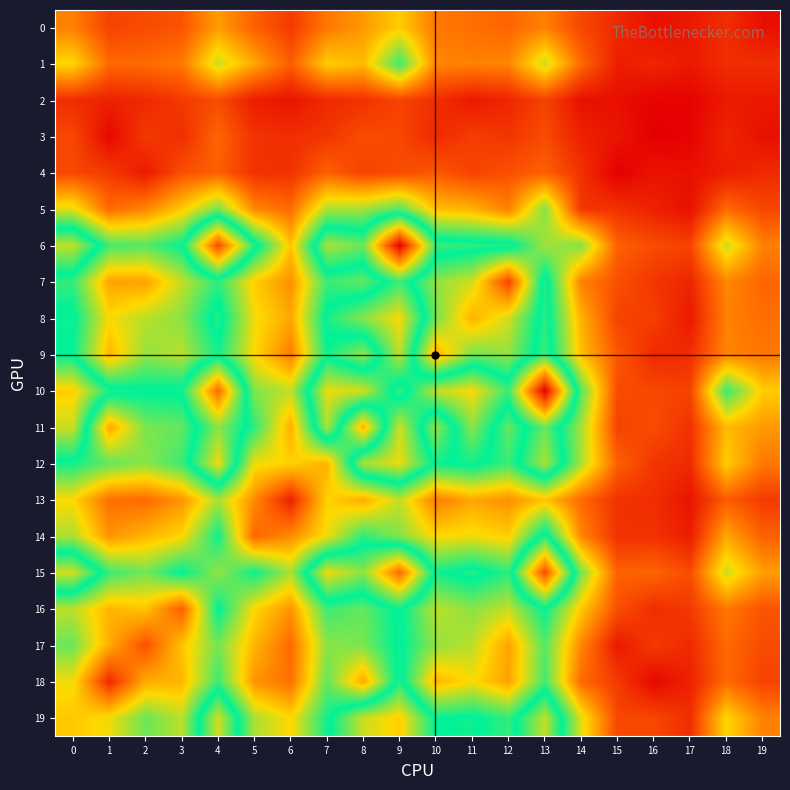

Reading left to right, extract all data points from this chart.

19: 0=45	1=50	2=67	3=57	4=107	5=59	6=48	7=78	8=106	9=115	10=80	11=82	12=74	13=105	14=52	15=17	16=17	17=11	18=48	19=30
18: 0=50	1=10	2=39	3=41	4=73	5=34	6=26	7=68	8=38	9=84	10=41	11=49	12=37	13=72	14=25	15=14	16=2	17=8	18=25	19=16
17: 0=67	1=39	2=19	3=44	4=66	5=41	6=25	7=63	8=65	9=82	10=62	11=57	12=37	13=70	14=31	15=6	16=14	17=10	18=25	19=18
16: 0=57	1=41	2=44	3=22	4=81	5=48	6=34	7=73	8=68	9=82	10=57	11=63	12=56	13=80	14=45	15=19	16=11	17=14	18=28	19=20
15: 0=107	1=73	2=66	3=81	4=62	5=79	6=59	7=111	8=98	9=136	10=78	11=85	12=75	13=143	14=66	15=23	16=24	17=18	18=55	19=36
14: 0=59	1=34	2=41	3=48	4=79	5=24	6=32	7=50	8=75	9=64	10=48	11=50	12=46	13=85	14=31	15=12	16=12	17=7	18=38	19=23
13: 0=48	1=26	2=25	3=34	4=59	5=32	6=8	7=47	8=39	9=56	10=29	11=38	12=33	13=44	14=25	15=12	16=11	17=5	18=22	19=14
12: 0=78	1=68	2=63	3=73	4=111	5=50	6=47	7=40	8=102	9=110	10=79	11=83	12=73	13=102	14=59	15=23	16=13	17=10	18=46	19=28
11: 0=106	1=38	2=65	3=68	4=98	5=75	6=39	7=102	8=40	9=107	10=62	11=98	12=68	13=94	14=60	15=16	16=18	17=12	18=42	19=35
10: 0=115	1=84	2=82	3=82	4=136	5=64	6=56	7=110	8=107	9=73	10=105	11=112	12=88	13=161	14=70	15=18	16=17	17=16	18=73	19=46
9: 0=80	1=41	2=62	3=57	4=78	5=48	6=29	7=79	8=62	9=105	10=39	11=66	12=62	13=88	14=43	15=21	16=10	17=11	18=31	19=28
8: 0=82	1=49	2=57	3=63	4=85	5=50	6=38	7=83	8=98	9=112	10=66	11=40	12=54	13=86	14=40	15=16	16=15	17=6	18=30	19=26
7: 0=74	1=37	2=37	3=56	4=75	5=46	6=33	7=73	8=68	9=88	10=62	11=54	12=16	13=85	14=30	15=19	16=13	17=9	18=31	19=24
6: 0=105	1=72	2=70	3=80	4=143	5=85	6=44	7=102	8=94	9=161	10=88	11=86	12=85	13=60	14=64	15=23	16=18	17=16	18=55	19=30
5: 0=52	1=25	2=31	3=45	4=66	5=31	6=25	7=59	8=60	9=70	10=43	11=40	12=30	13=64	14=13	15=12	16=8	17=4	18=25	19=17
4: 0=17	1=14	2=6	3=19	4=23	5=12	6=12	7=23	8=16	9=18	10=21	11=16	12=19	13=23	14=12	15=0	16=5	17=4	18=7	19=10
3: 0=17	1=2	2=14	3=11	4=24	5=12	6=11	7=13	8=18	9=17	10=10	11=15	12=13	13=18	14=8	15=5	16=0	17=1	18=9	19=4
2: 0=11	1=8	2=10	3=14	4=18	5=7	6=5	7=10	8=12	9=16	10=11	11=6	12=9	13=16	14=4	15=4	16=1	17=1	18=6	19=6
1: 0=48	1=25	2=25	3=28	4=55	5=38	6=22	7=46	8=42	9=73	10=31	11=30	12=31	13=55	14=25	15=7	16=9	17=6	18=11	19=11
0: 0=30	1=16	2=18	3=20	4=36	5=23	6=14	7=28	8=35	9=46	10=28	11=26	12=24	13=30	14=17	15=10	16=4	17=6	18=11	19=4